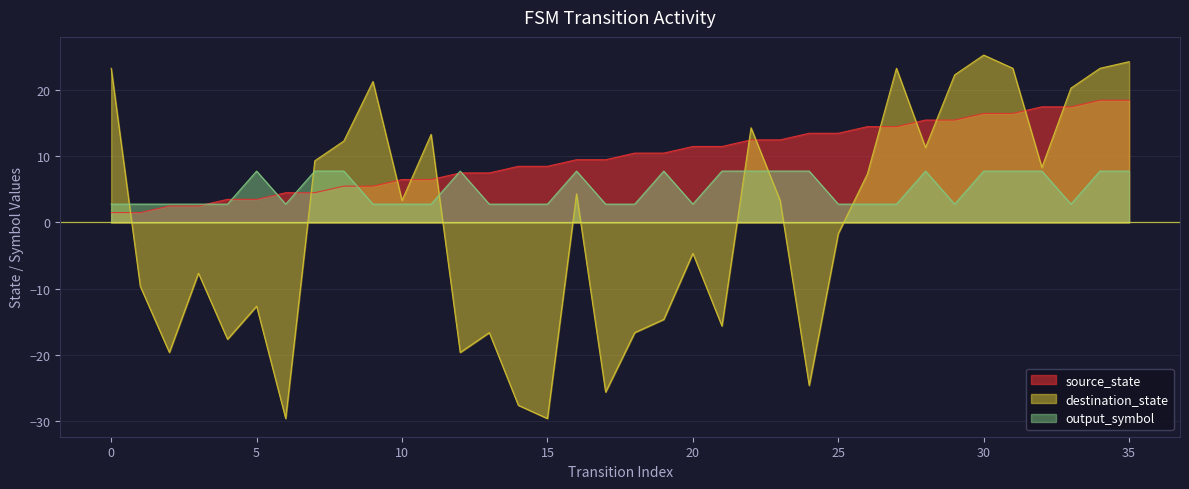

What is the average value of the source_state series?

10.0